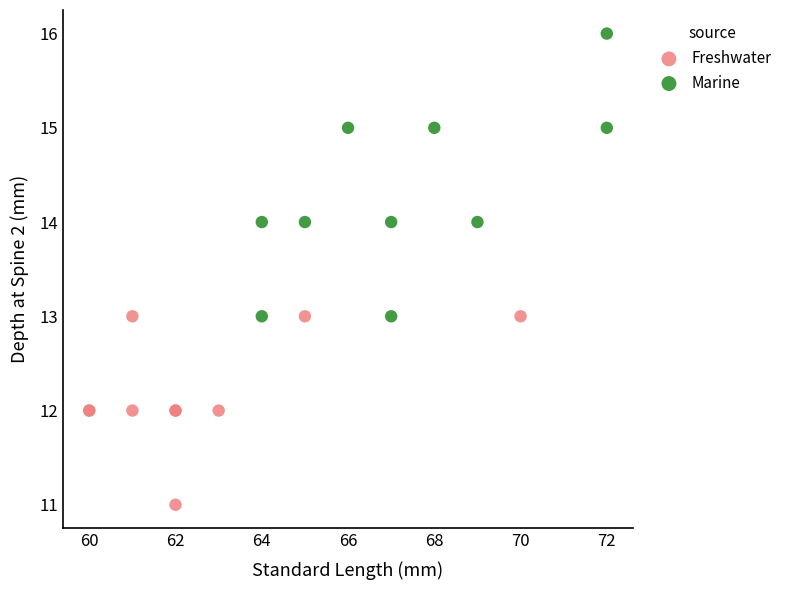

What are all the series names shown in the legend?

Freshwater, Marine